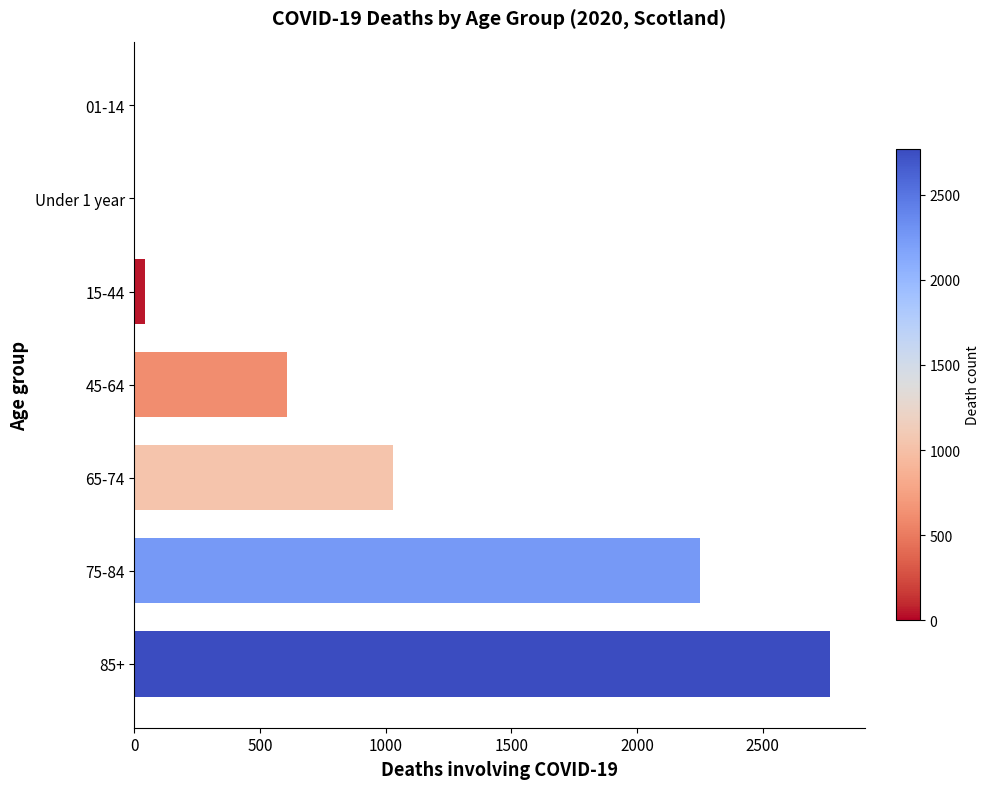

What is the sum of all values?

6702